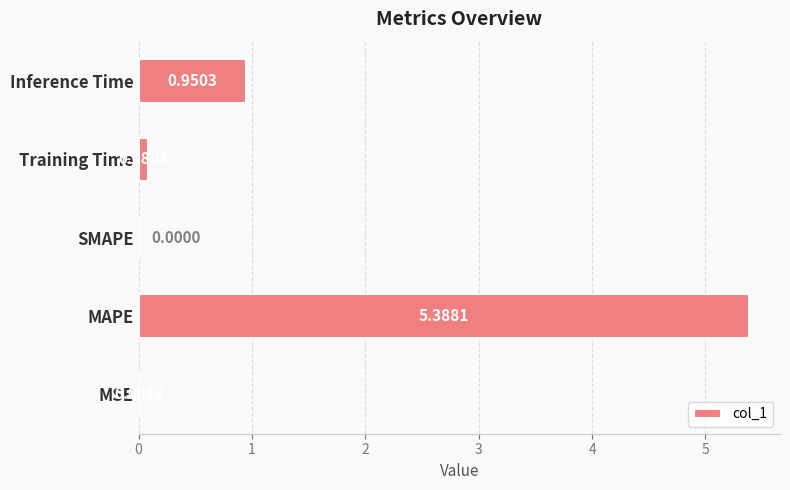

What is the greatest value displayed?

5.4